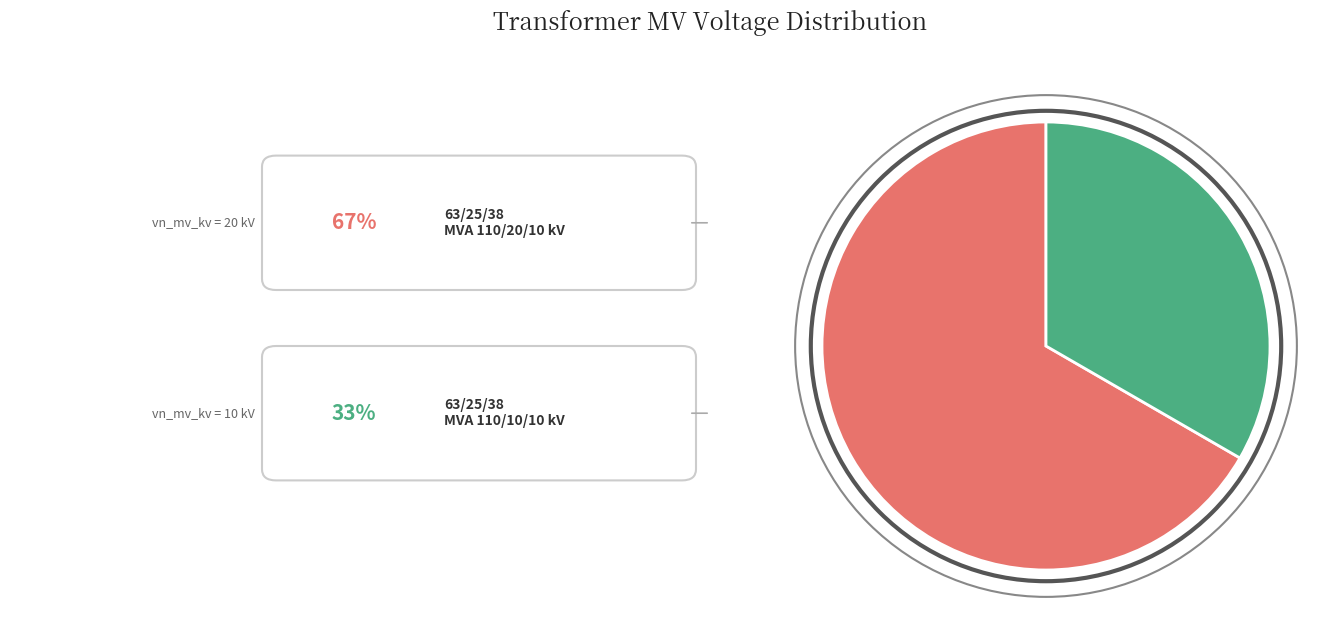

Is there any slice that represents more than half of the pie?

Yes